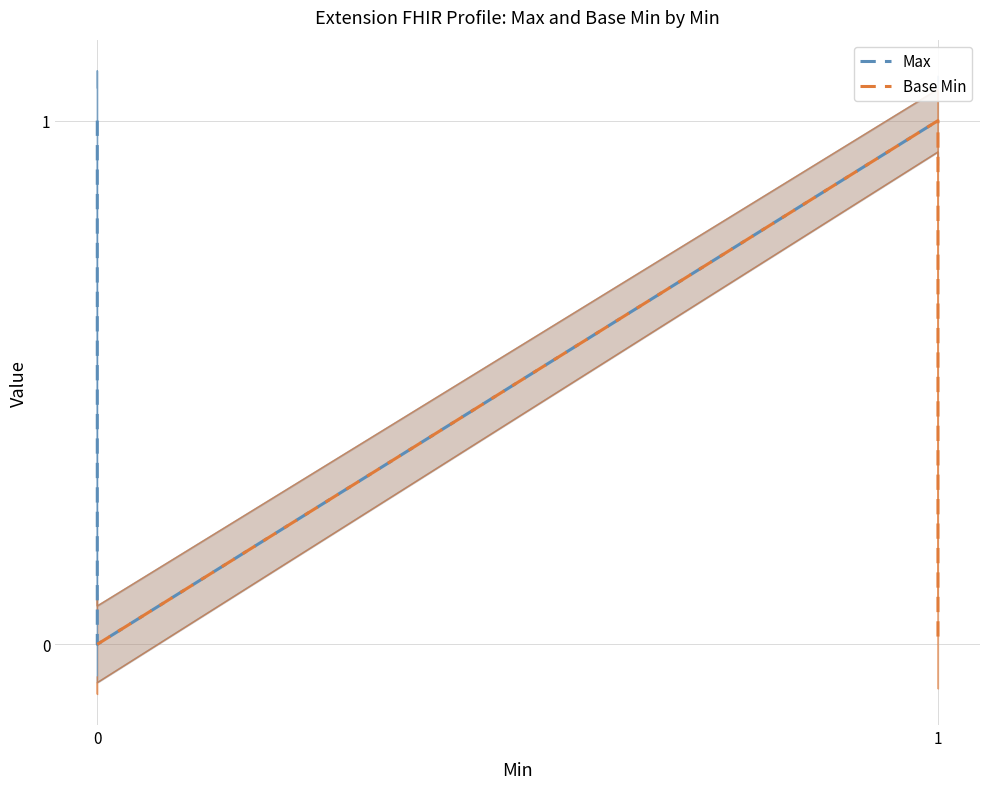

True or false: Base Min and Max intersect in this chart.

False